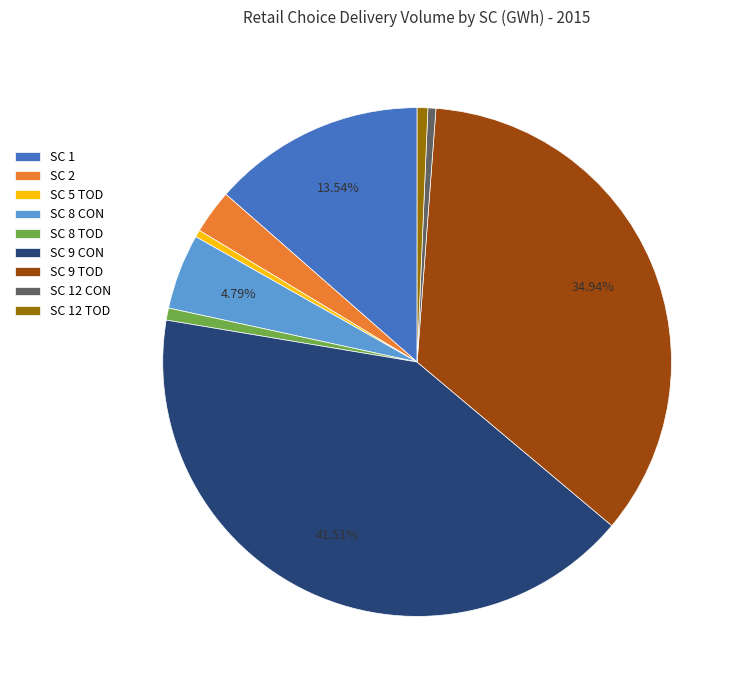

Does SC 8 CON represent more than half of the total?

No